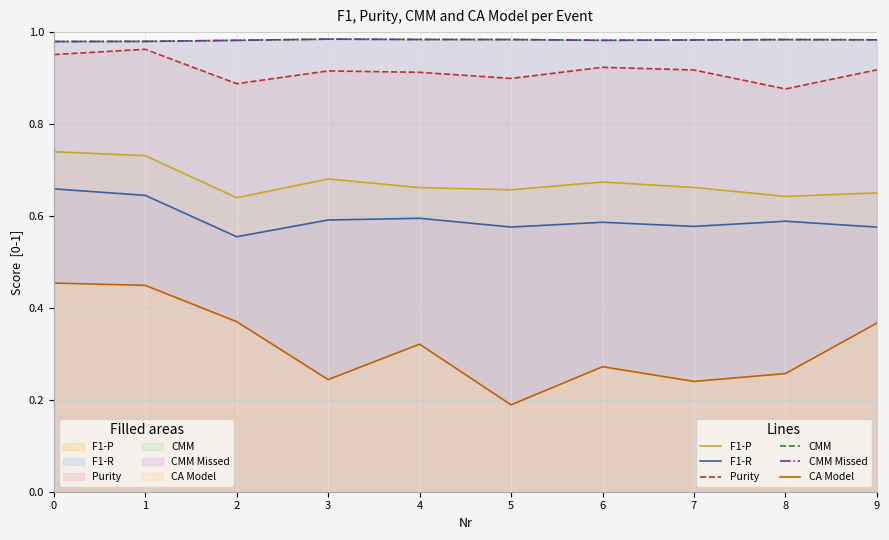

What is the total value across all series at 7?

4.4